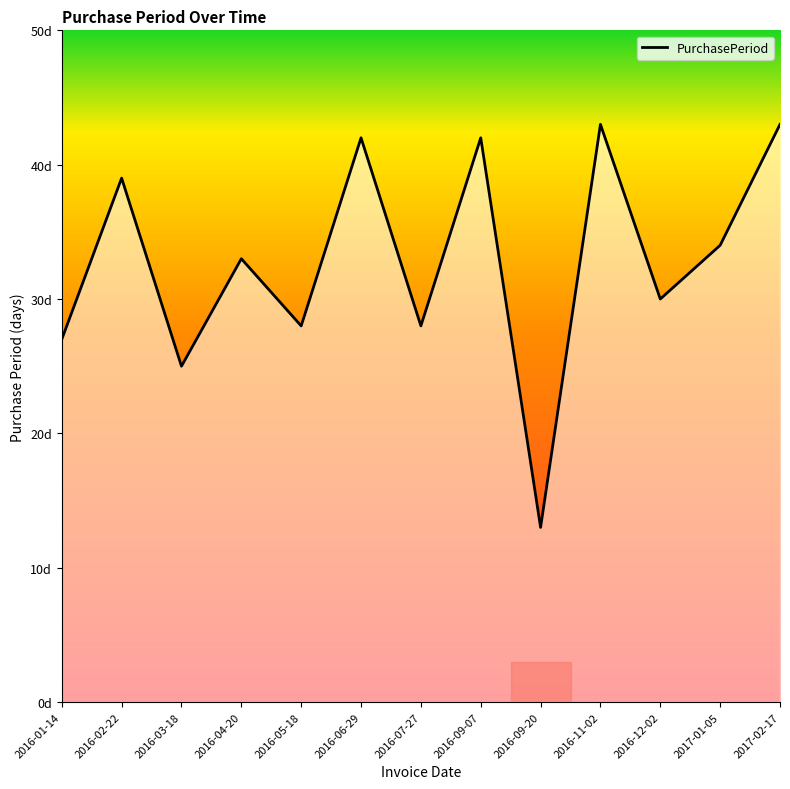

What is the change in value from 2016-07-27 to 2017-01-05?

+6